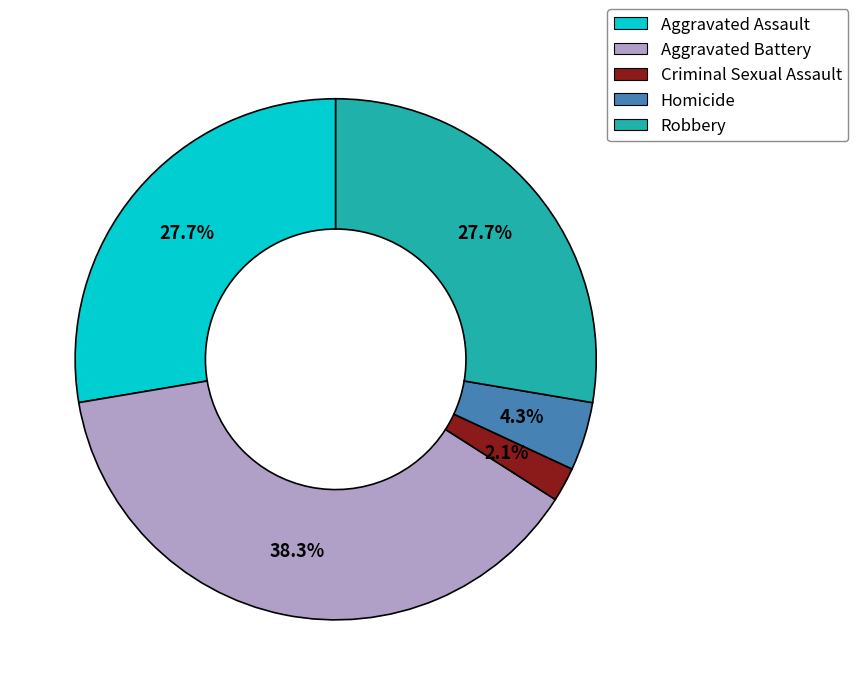

Is the sum of Aggravated Battery and Homicide greater than half?

No